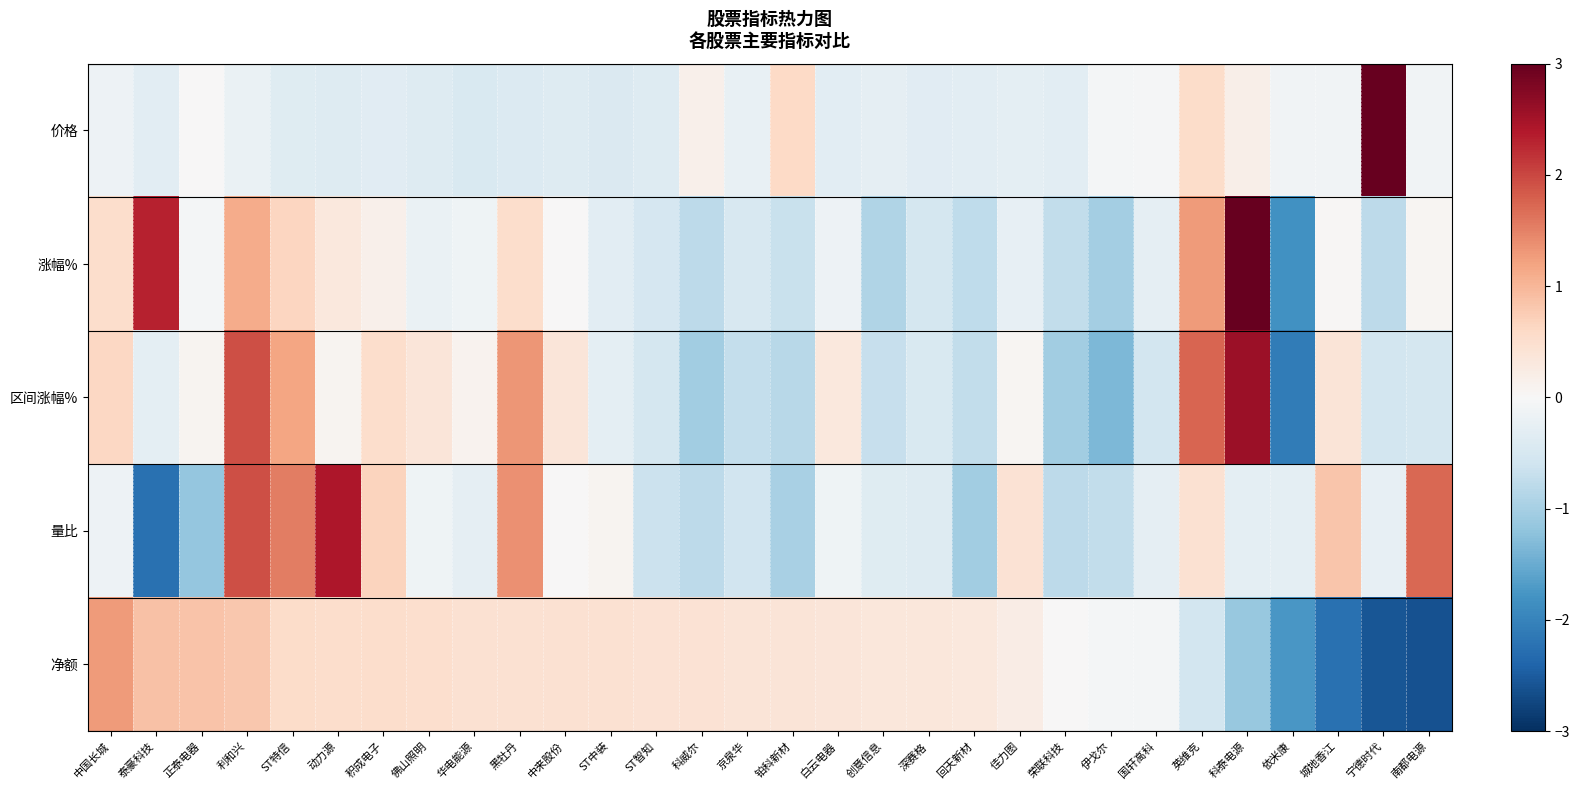

What is the greatest value displayed?

5.2